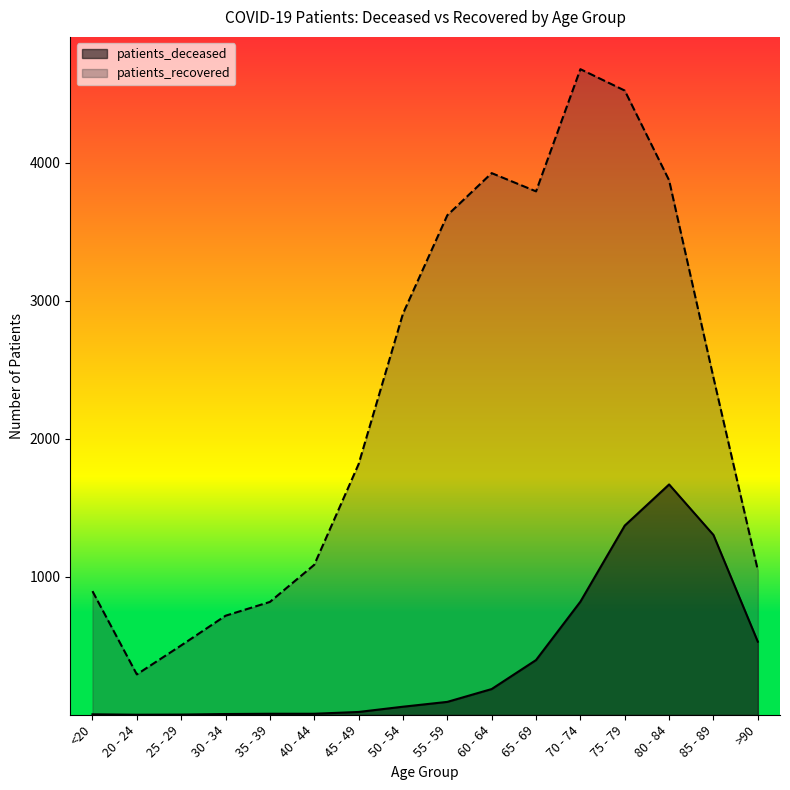

How many distinct data groups are displayed?

2